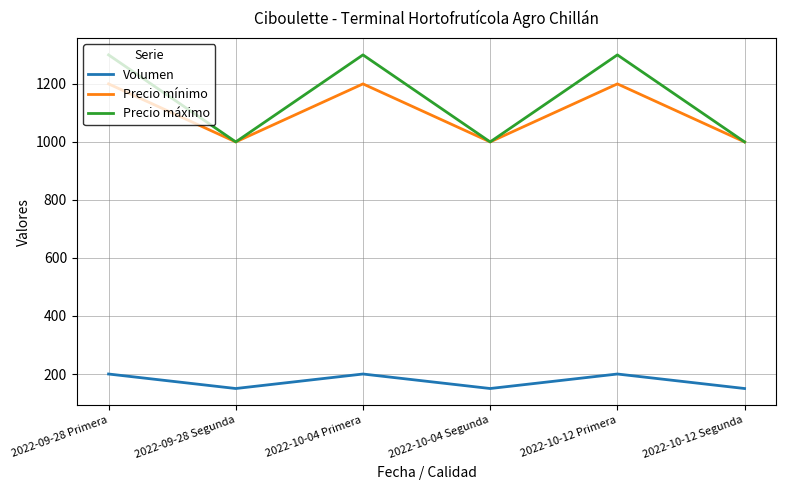

True or false: Precio máximo and Volumen intersect in this chart.

False